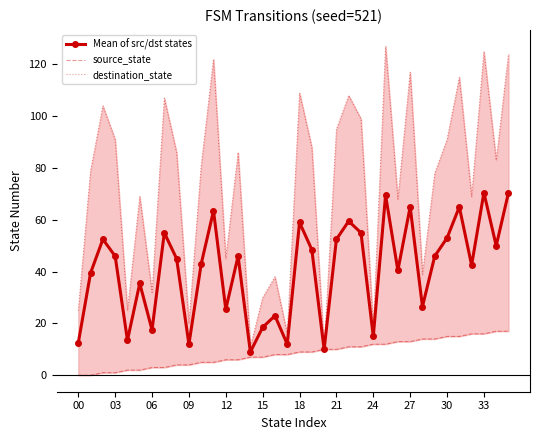

The value of Mean of src/dst states at 27 is 65.0. True or false?

True